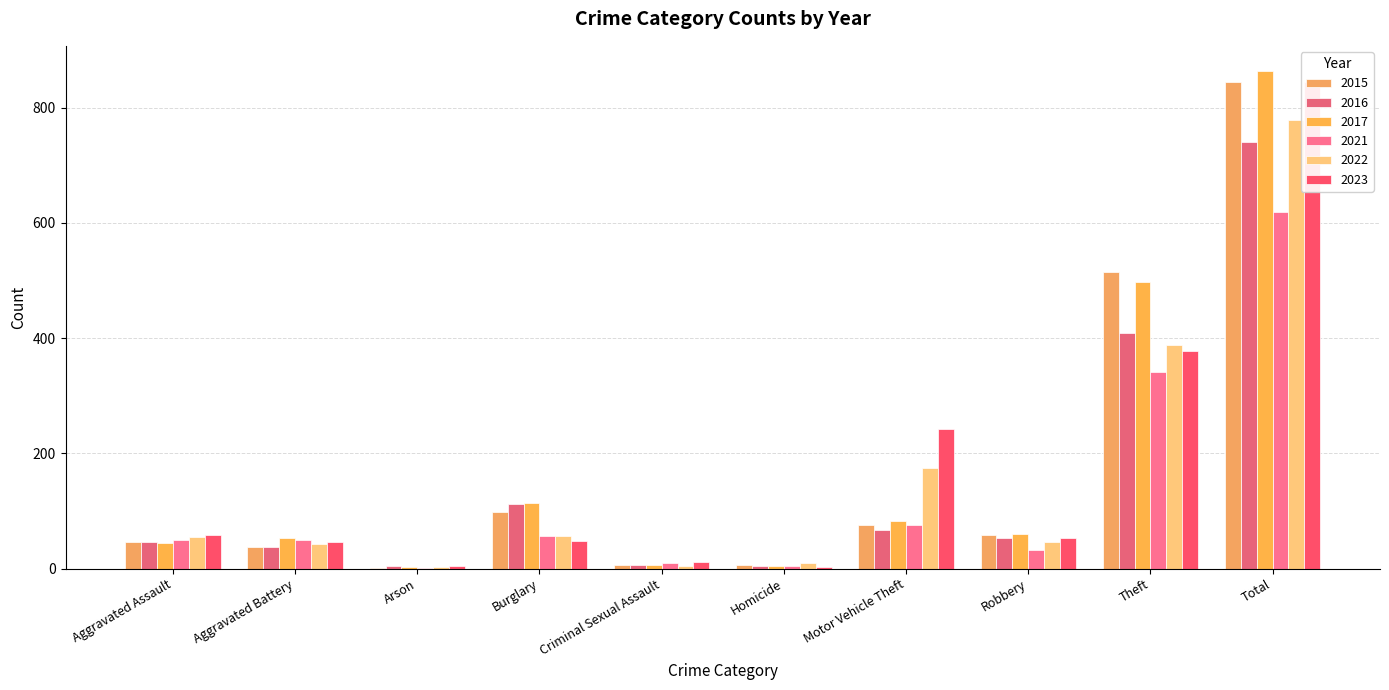

At which category is the sum across all series the highest?

Total